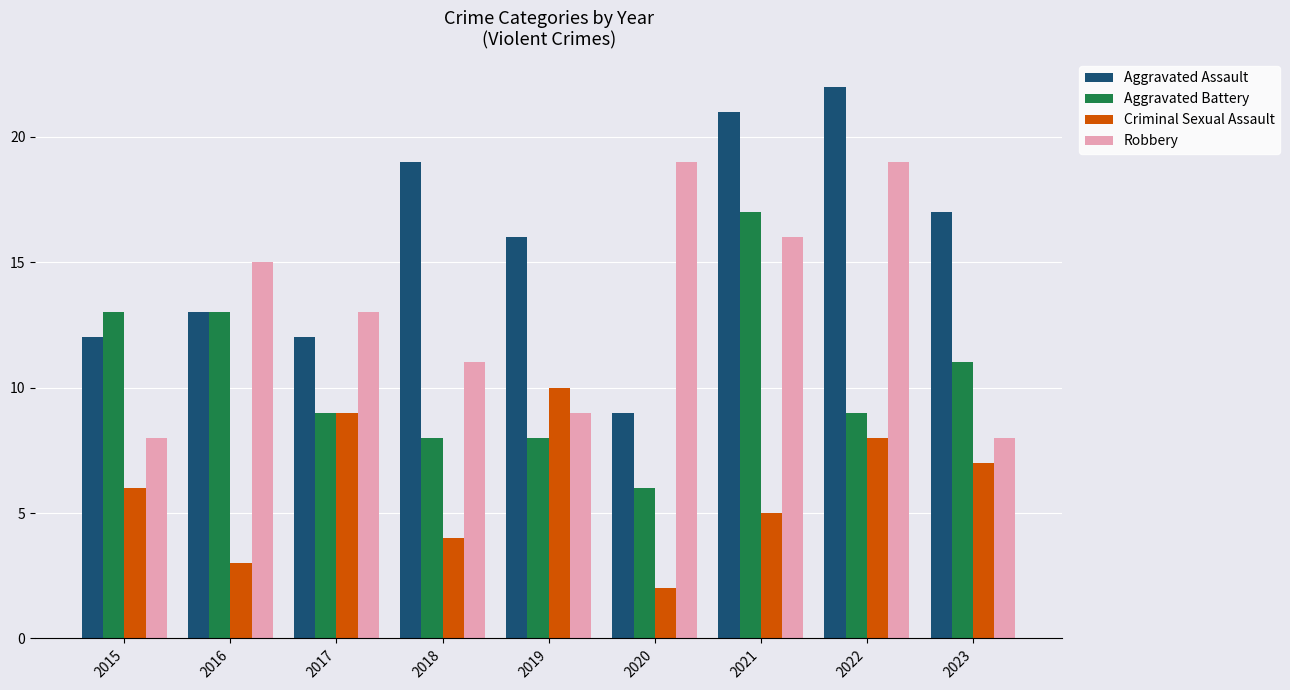

List the labels in order of Criminal Sexual Assault value, largest first.

2019, 2017, 2022, 2023, 2015, 2021, 2018, 2016, 2020